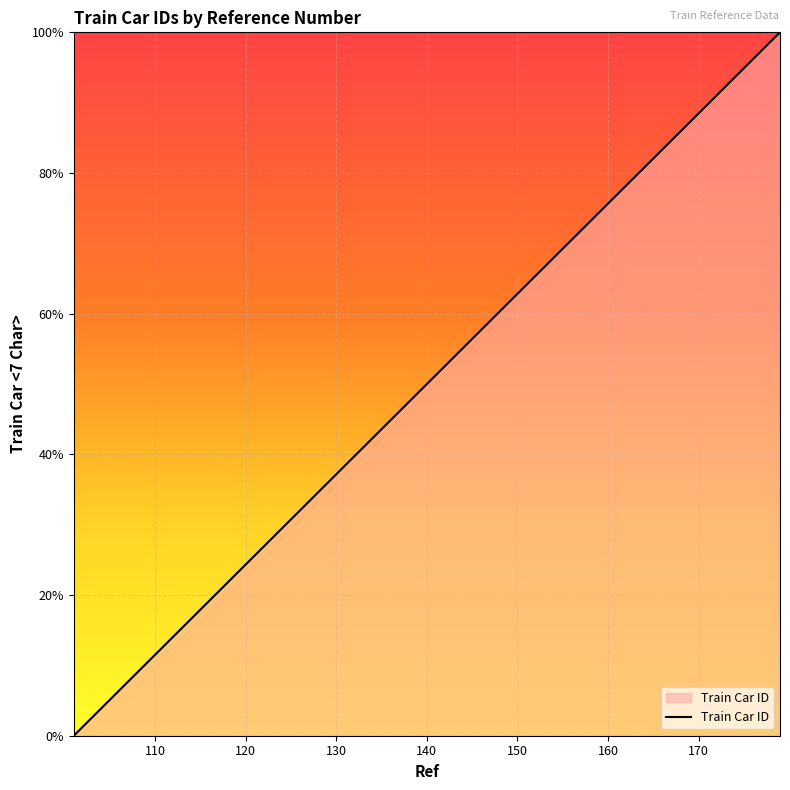

What is the greatest value displayed?

100.0